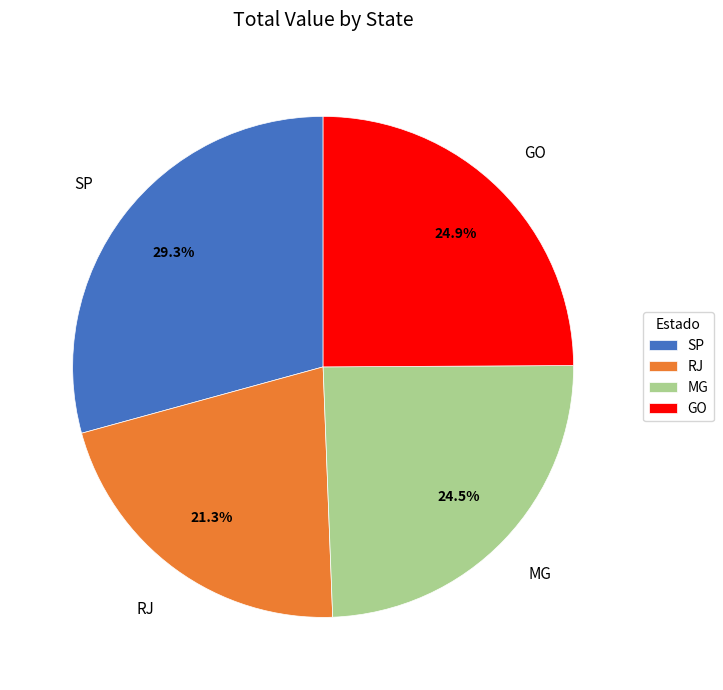

Is there a majority slice in this chart?

No